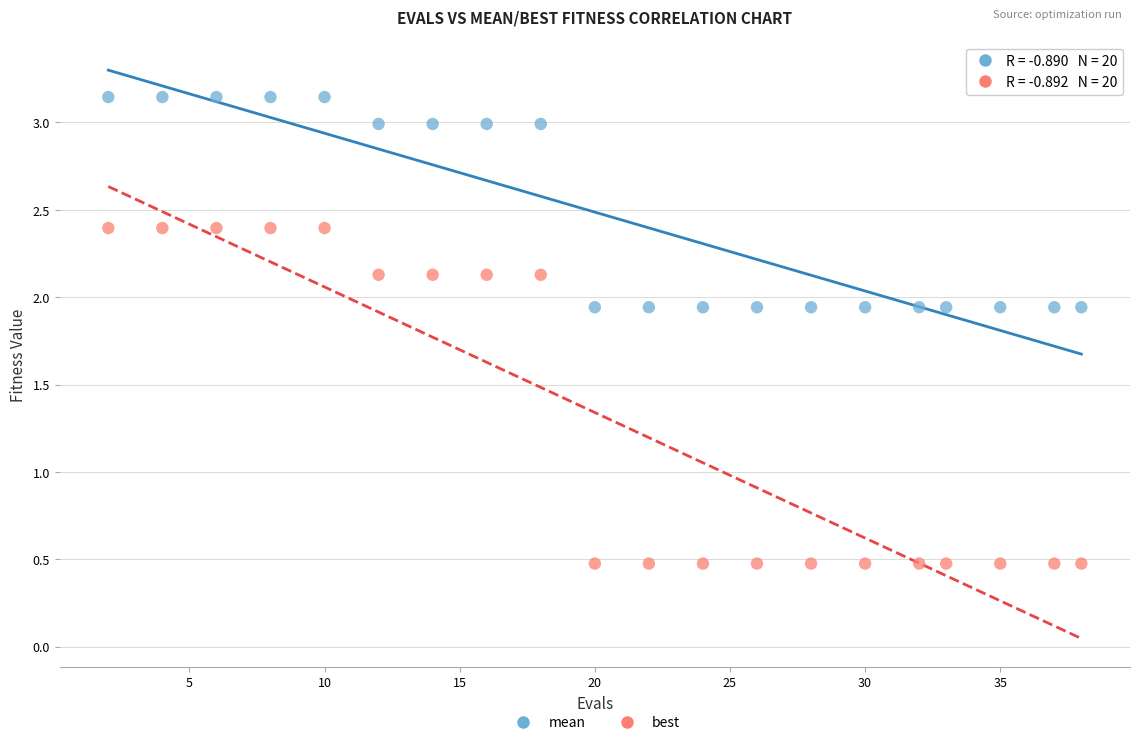

Across all data points, what is the range of Y values (max minus min)?

2.7